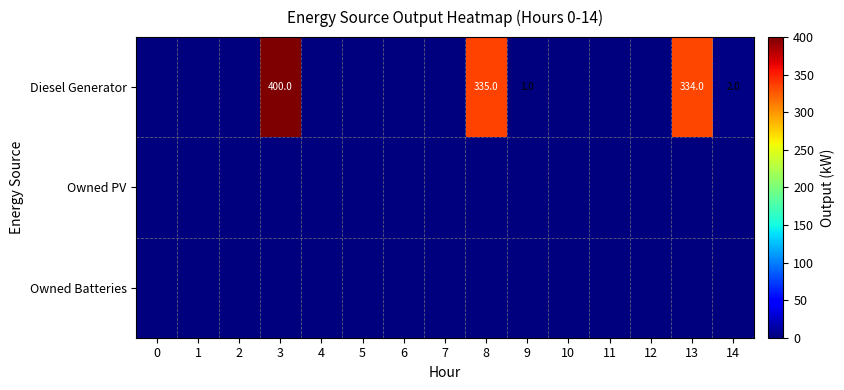

What is the difference between the second highest and second lowest values in the Diesel Generator series?

335.0